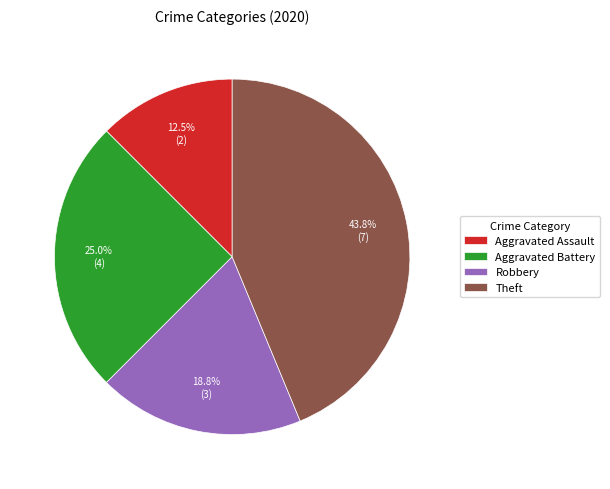

What percentage is the Robbery slice, to the nearest percent?

19%